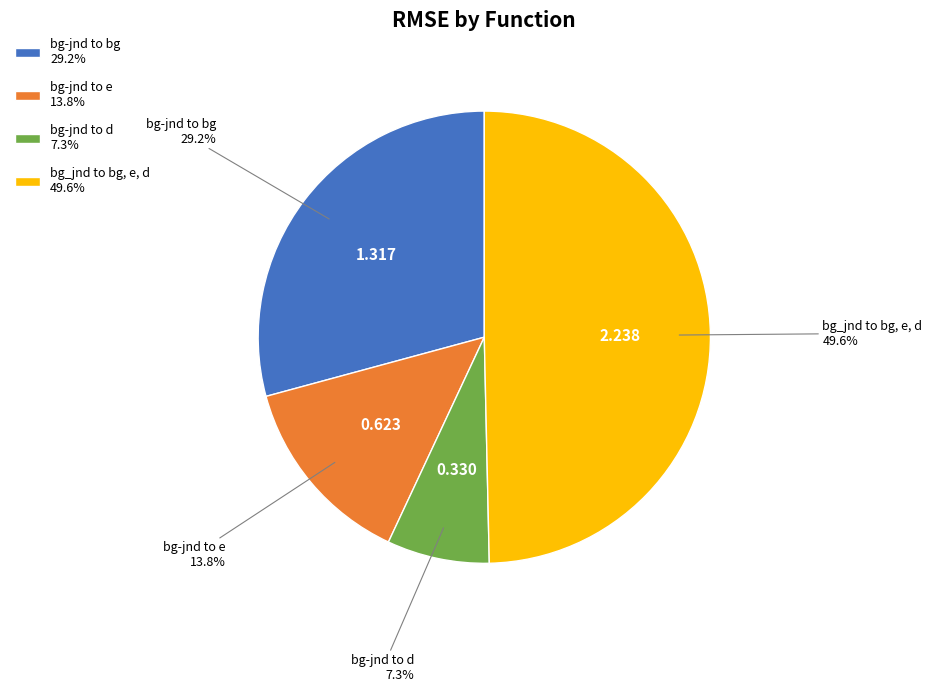

Rank the categories by value from highest to lowest.

bg_jnd to bg, e, d, bg-jnd to bg, bg-jnd to e, bg-jnd to d